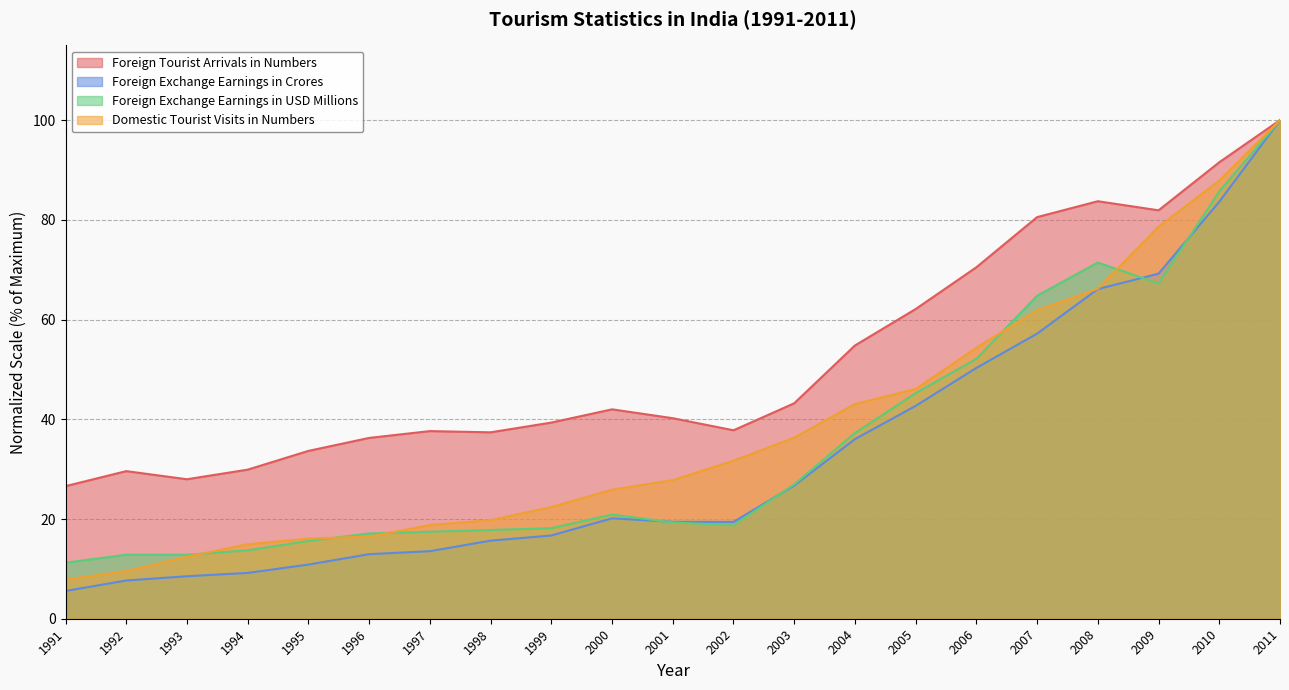

Between 2010 and 1998, which is larger?

2010